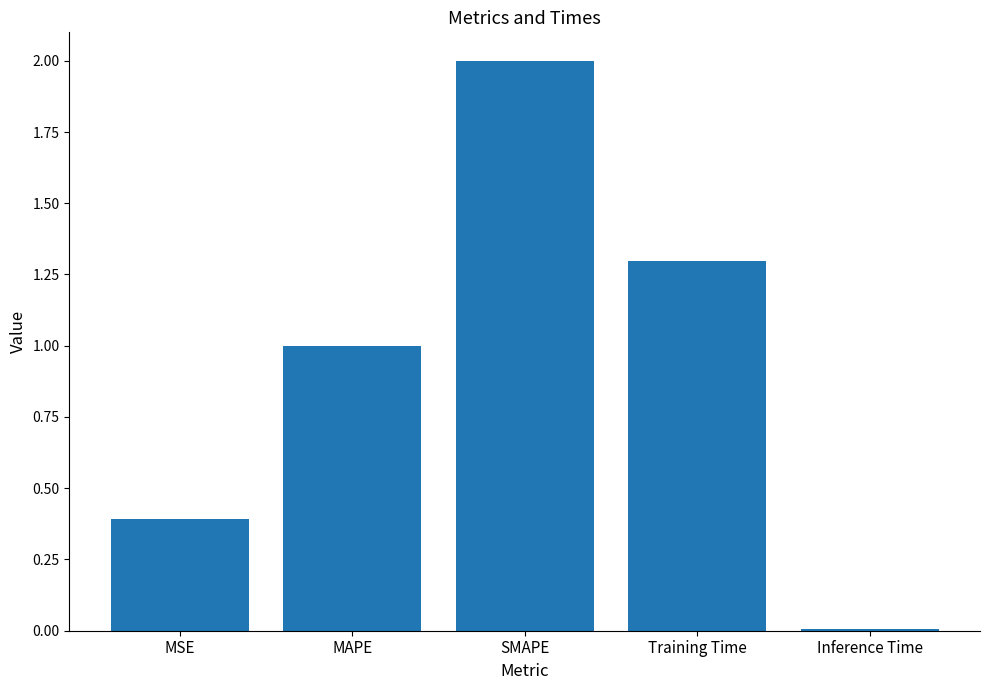

What is the label of the 3rd bar from the left?

SMAPE